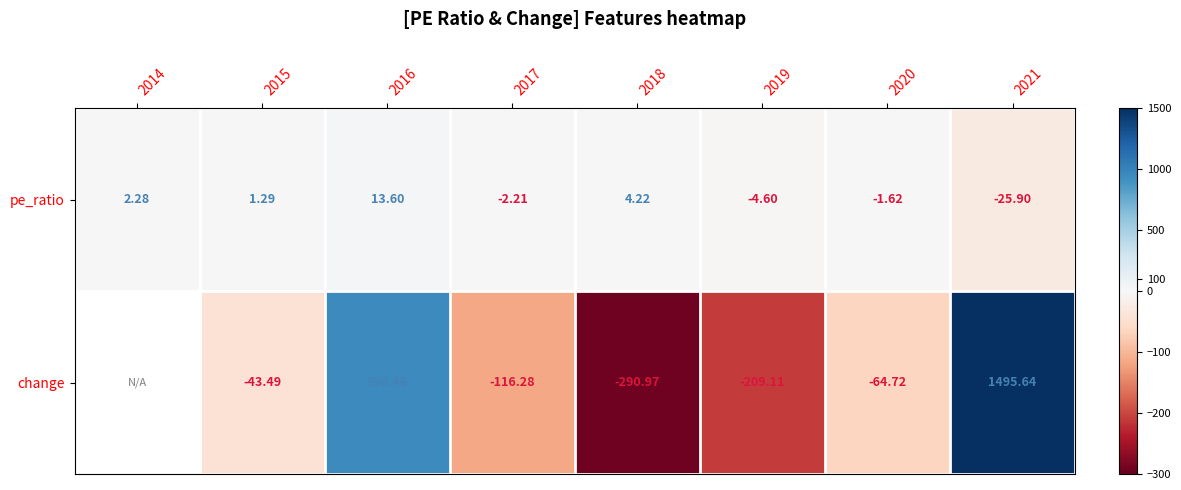

Where is pe_ratio nearest to the value -6?

2019